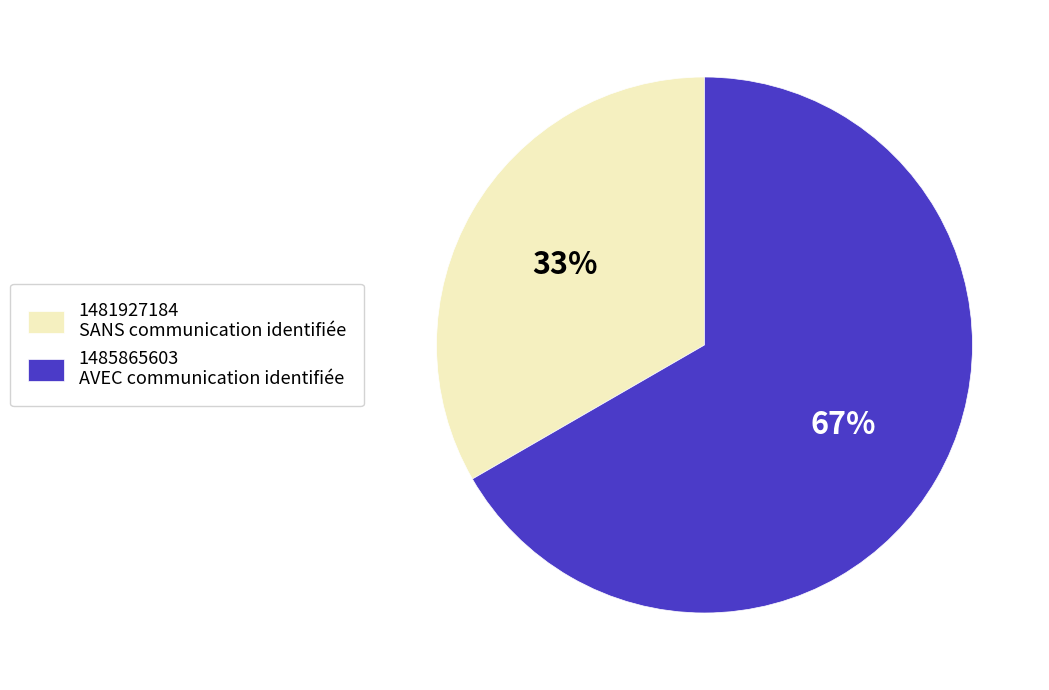

What is the largest slice in the pie chart?

1485865603 AVEC communication identifiée